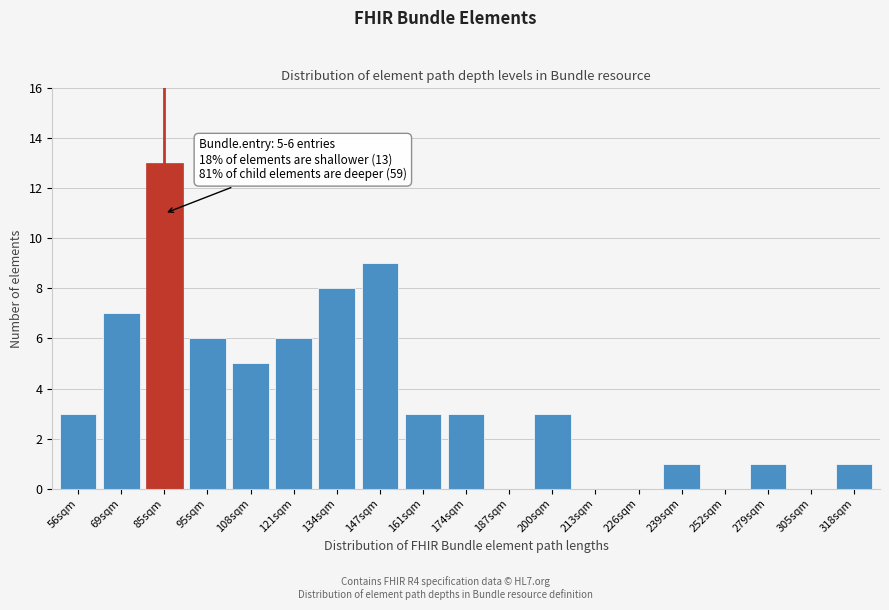

Reading left to right, transcribe all the data shown in this chart.

56sqm=3	69sqm=7	85sqm=13	95sqm=6	108sqm=5	121sqm=6	134sqm=8	147sqm=9	161sqm=3	174sqm=3	187sqm=0	200sqm=3	213sqm=0	226sqm=0	239sqm=1	252sqm=0	279sqm=1	305sqm=0	318sqm=1